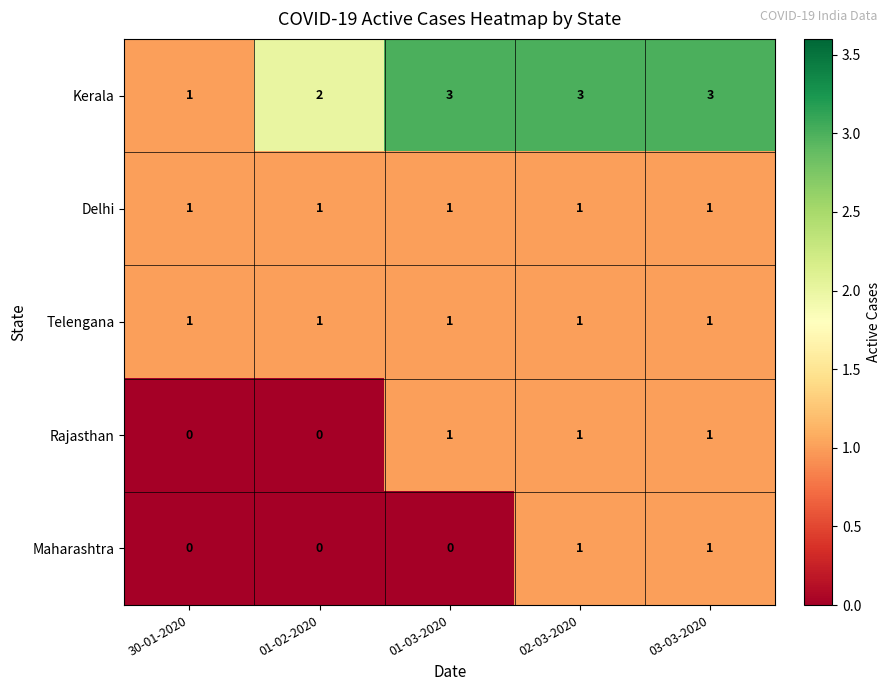

What value does the Kerala series have at 03-03-2020?

3